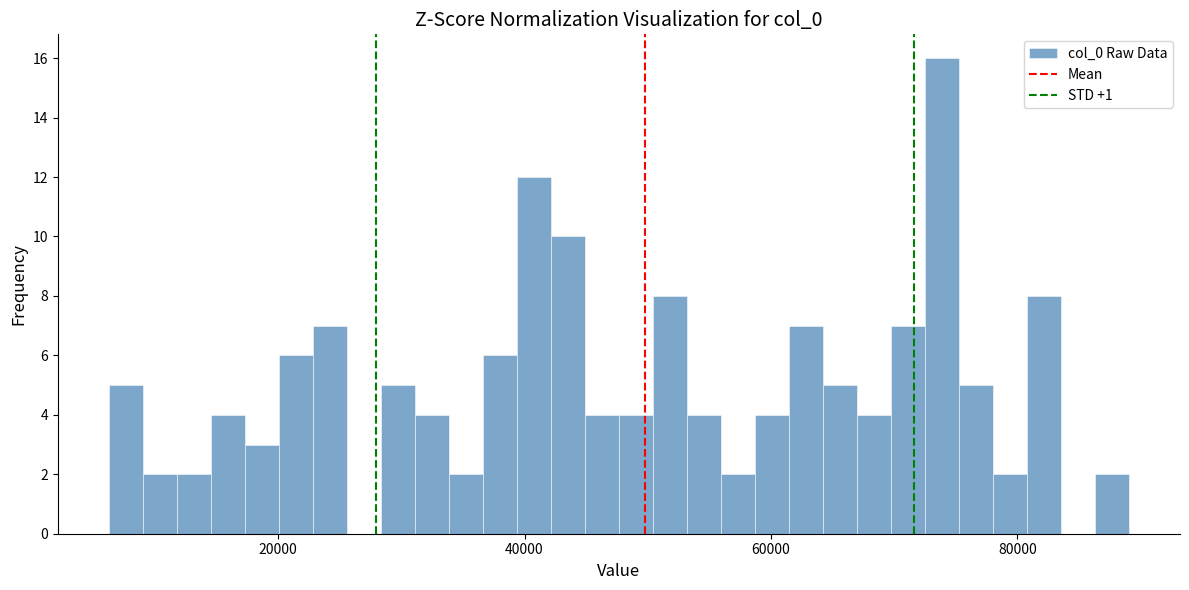

Around what value on the x-axis is the tallest bar? Give the approximate position of its centre, as read against the axis.

74000